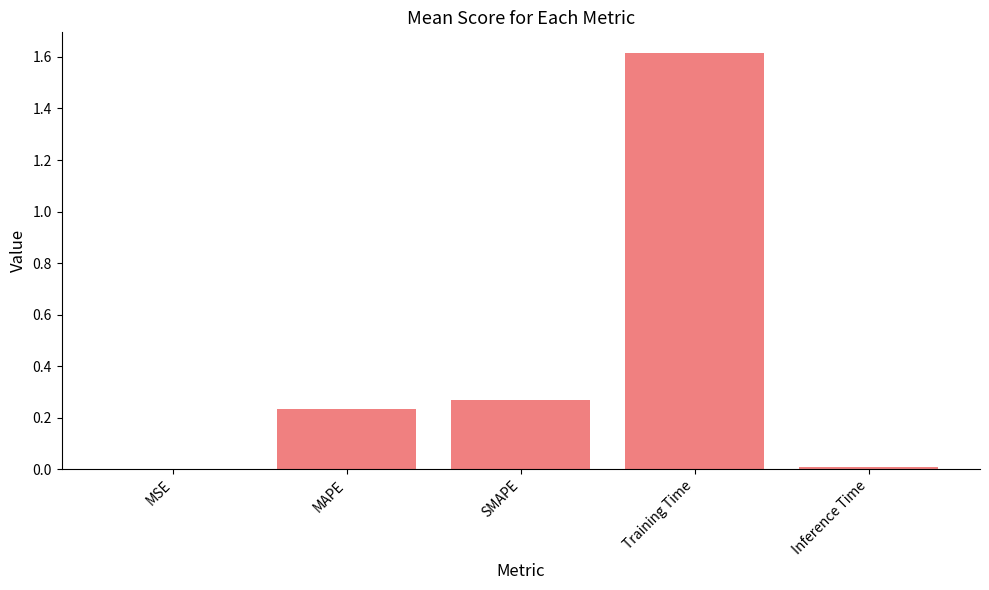

What is the sum of all values?

2.1